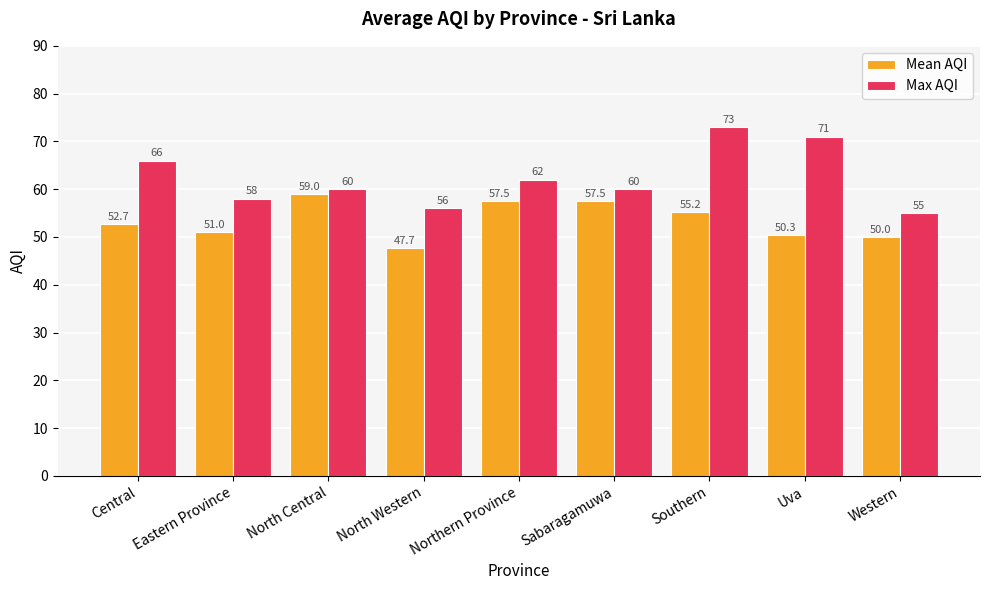

At Eastern Province, list the series in order from smallest to largest.

Mean AQI, Max AQI